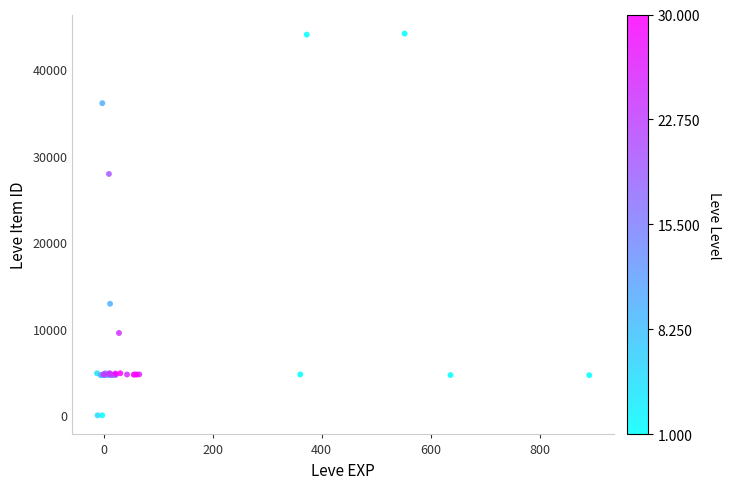

What Y value in the scatter plot is closest to 22048?

27884